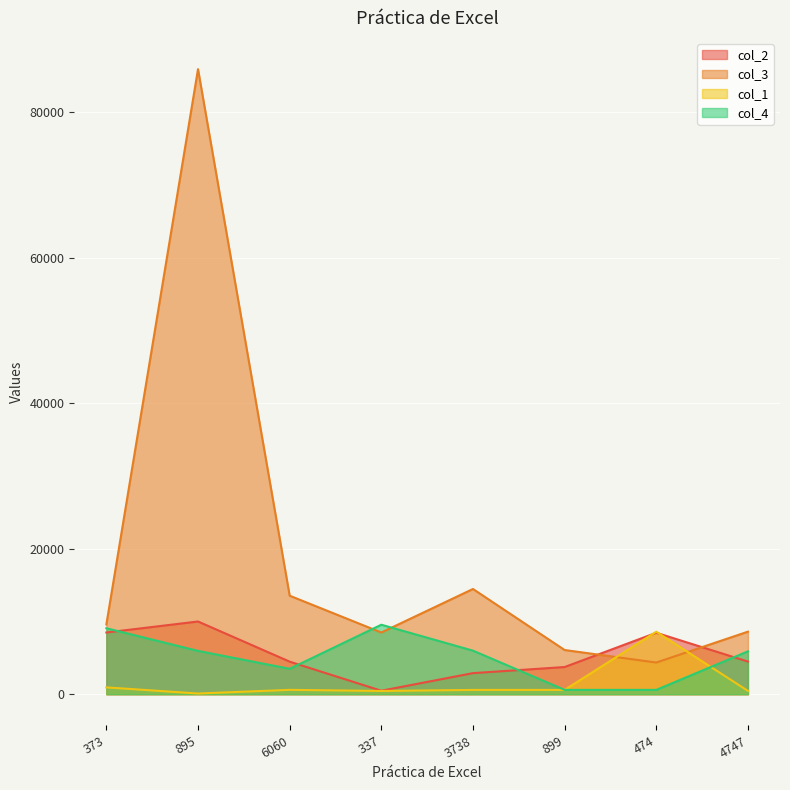

How many lines are shown in the chart?

4